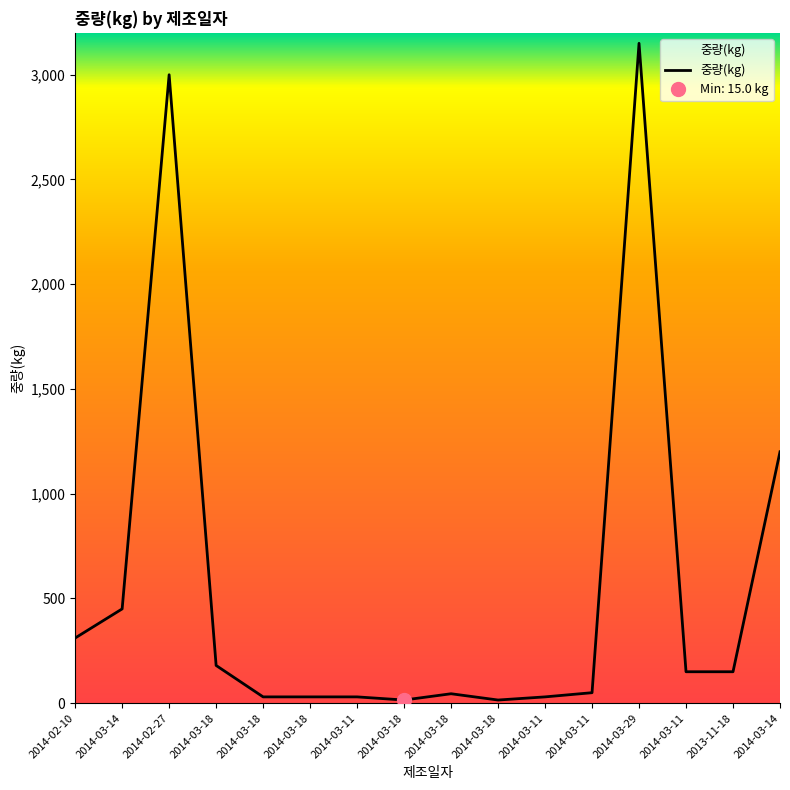

What is the difference between the maximum and minimum values?

3135.0